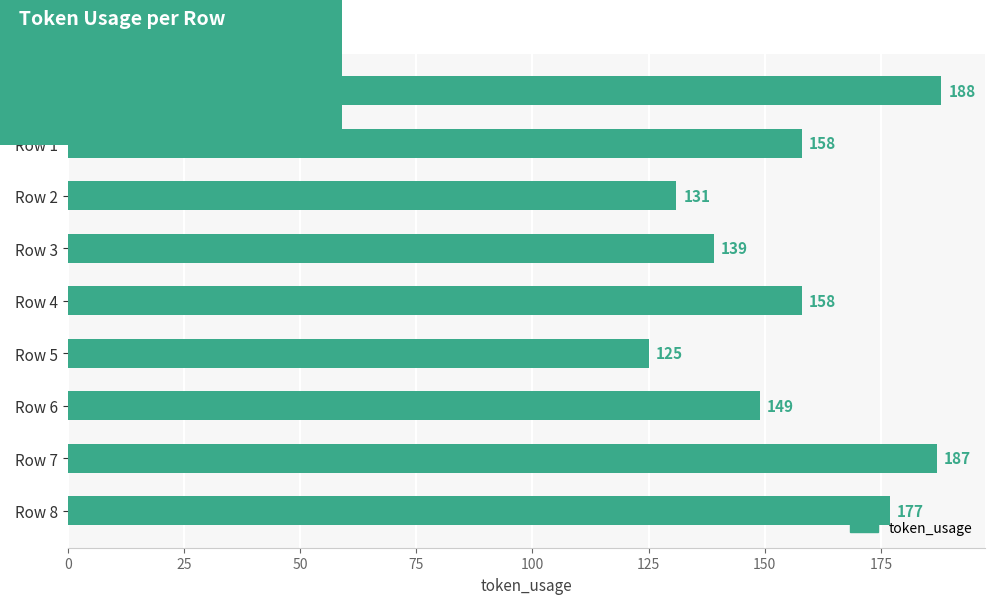

Reading top to bottom, extract all data points from this chart.

Row 0=188	Row 1=158	Row 2=131	Row 3=139	Row 4=158	Row 5=125	Row 6=149	Row 7=187	Row 8=177